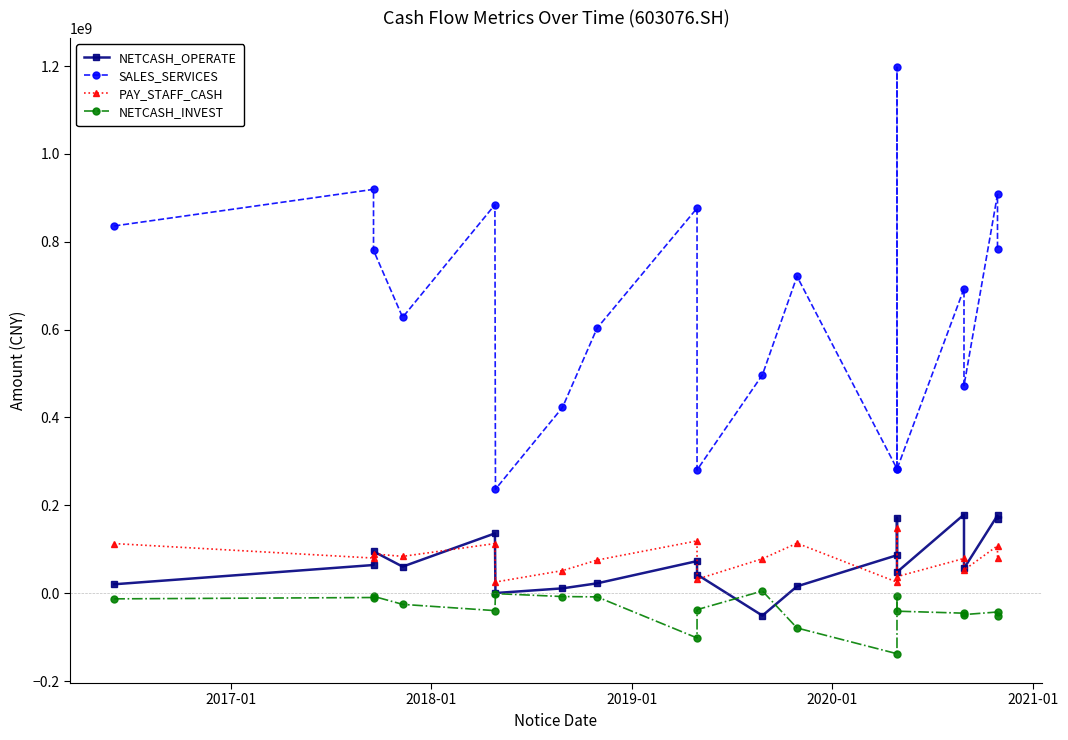

The PAY_STAFF_CASH series shows 9238729.3 at 2021-01. True or false?

False